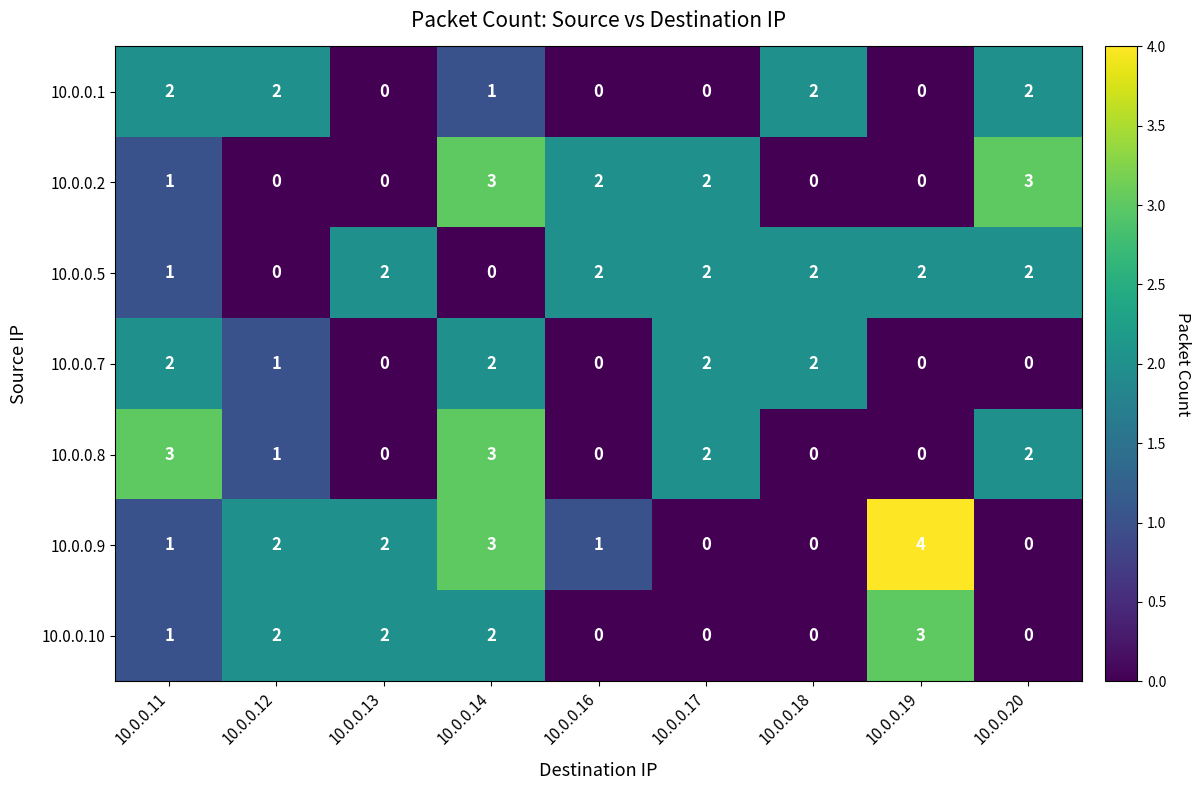

What is the maximum value shown in the chart?

4